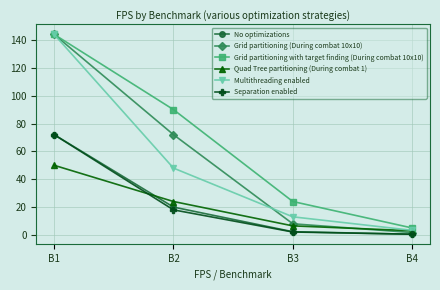

Reading left to right, what are all the values shown in this chart?

No optimizations: 72.0	20.0	2.3	0.5
Grid partitioning (During combat 10x10): 144.0	72.0	8.0	1.7
Grid partitioning with target finding (During combat 10x10): 144.0	90.0	24.0	5.0
Quad Tree partitioning (During combat 1): 50.0	24.0	6.5	3.0
Multithreading enabled: 144.0	48.0	13.0	3.3
Separation enabled: 72.0	18.0	2.1	0.5